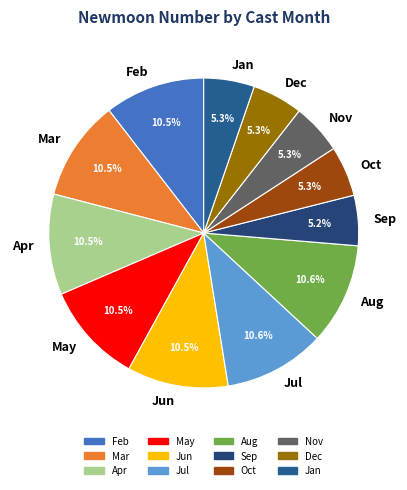

What is the ratio of the value at Jun to the value at Jul?

1.0